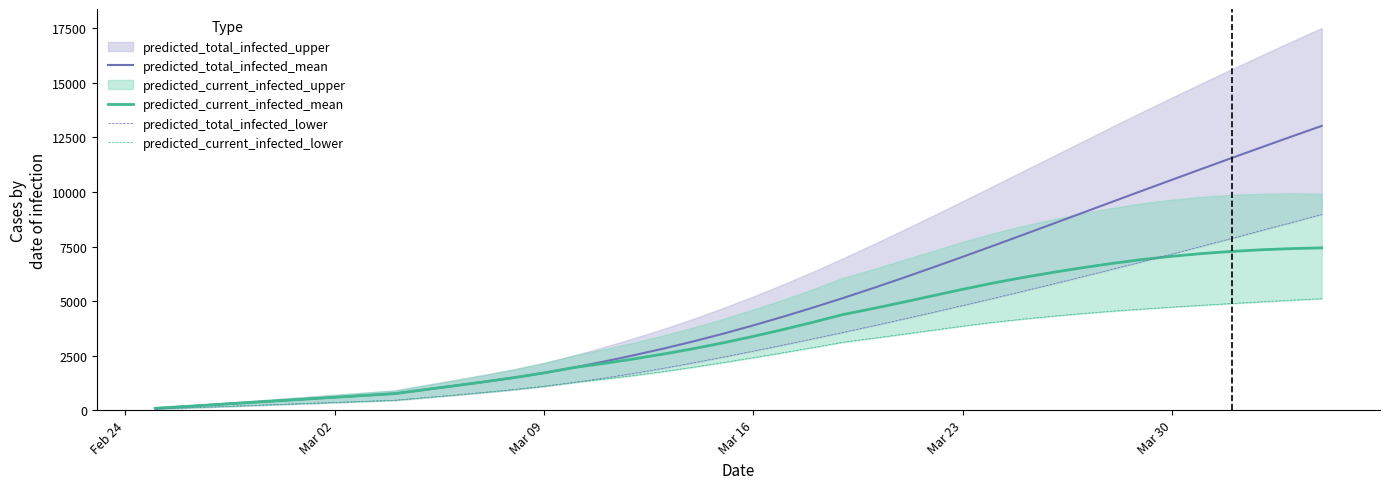

What is the sum of all predicted_current_infected_lower values?

97482